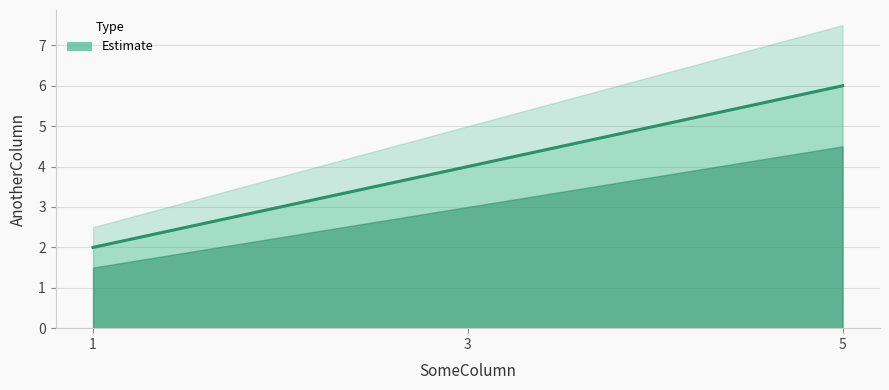

Reading right to left, transcribe all the data shown in this chart.

6	4	2